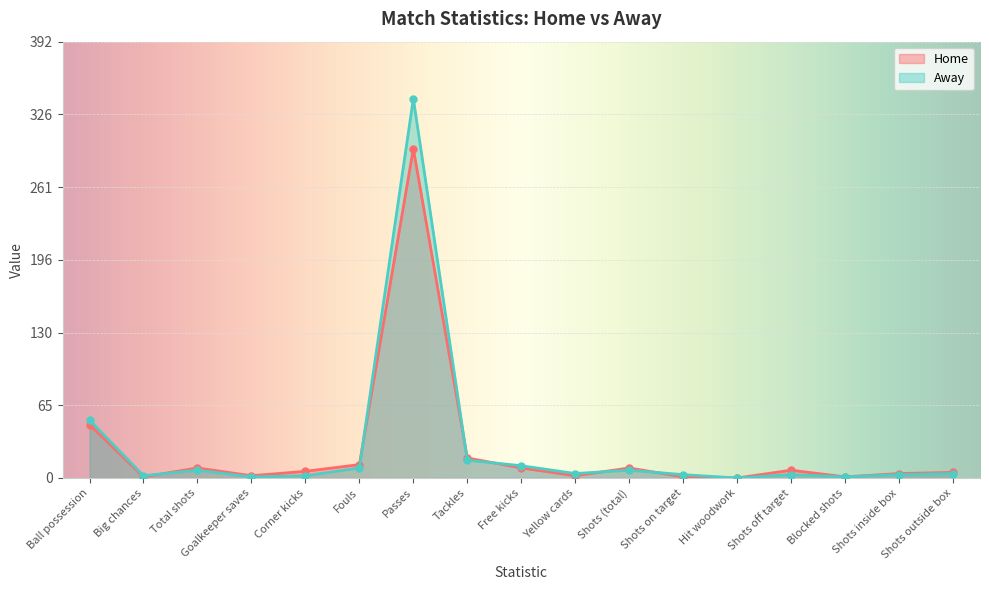

Between Shots inside box and Big chances, which is larger?

Shots inside box